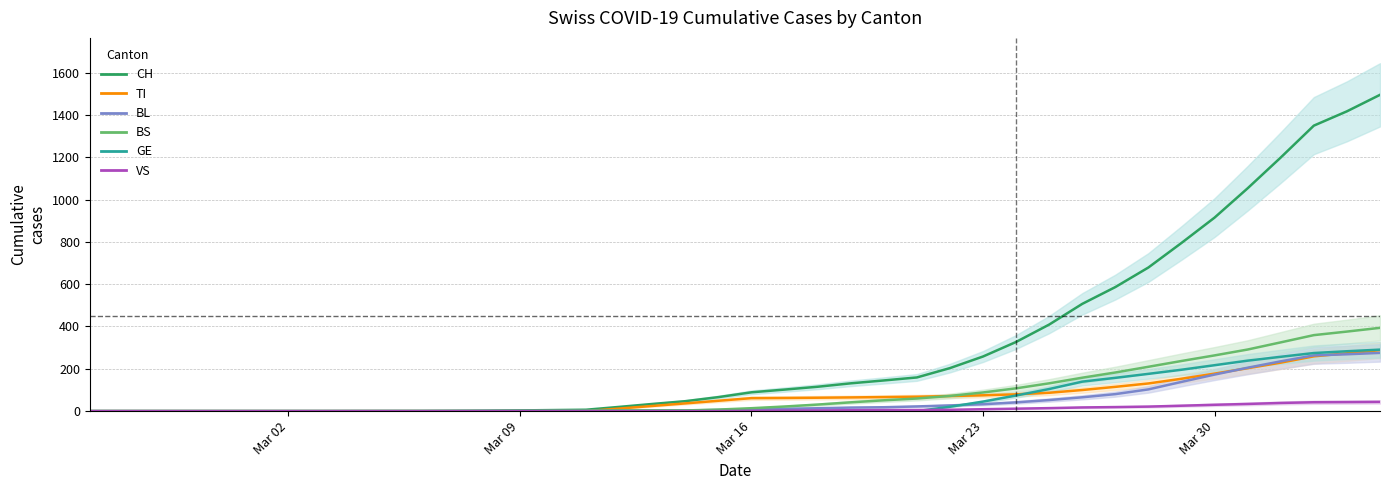

What is the average value of the BL series?

51.7